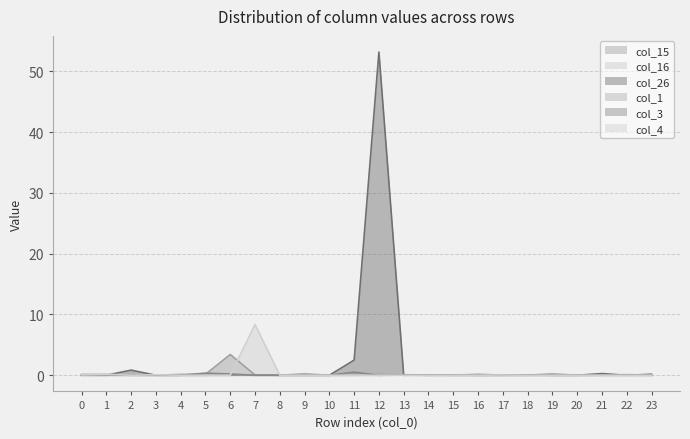

Reading left to right, transcribe all the data shown in this chart.

col_15: 0=0.0	1=0.0	2=0.0	3=0.0	4=0.1	5=0.2	6=3.4	7=0.0	8=0.0	9=0.0	10=0.0	11=0.0	12=0.0	13=0.1	14=0.0	15=0.1	16=0.0	17=0.0	18=0.0	19=0.0	20=0.0	21=0.0	22=0.1	23=0.0
col_16: 0=0.0	1=0.0	2=0.0	3=0.0	4=0.0	5=0.0	6=0.0	7=0.1	8=0.0	9=0.0	10=0.0	11=0.0	12=0.0	13=0.1	14=0.0	15=0.0	16=0.0	17=0.0	18=0.0	19=0.0	20=0.0	21=0.0	22=0.0	23=0.0
col_26: 0=0.0	1=0.0	2=0.8	3=0.0	4=0.0	5=0.0	6=0.0	7=0.0	8=0.0	9=0.0	10=0.0	11=2.5	12=53.1	13=0.0	14=0.1	15=0.0	16=0.0	17=0.0	18=0.0	19=0.0	20=0.0	21=0.3	22=0.0	23=0.2
col_1: 0=0.0	1=0.0	2=0.0	3=0.0	4=0.0	5=0.0	6=0.1	7=0.0	8=0.0	9=0.3	10=0.0	11=0.0	12=0.3	13=0.0	14=0.0	15=0.0	16=0.2	17=0.0	18=0.0	19=0.3	20=0.0	21=0.0	22=0.0	23=0.0
col_3: 0=0.1	1=0.1	2=0.0	3=0.0	4=0.0	5=0.3	6=0.2	7=0.0	8=0.0	9=0.0	10=0.0	11=0.5	12=0.0	13=0.0	14=0.0	15=0.0	16=0.0	17=0.0	18=0.1	19=0.0	20=0.0	21=0.0	22=0.0	23=0.0
col_4: 0=0.1	1=0.2	2=0.0	3=0.1	4=0.0	5=0.0	6=0.0	7=8.3	8=0.0	9=0.0	10=0.0	11=0.0	12=0.0	13=0.0	14=0.0	15=0.0	16=0.0	17=0.0	18=0.0	19=0.0	20=0.0	21=0.0	22=0.0	23=0.0